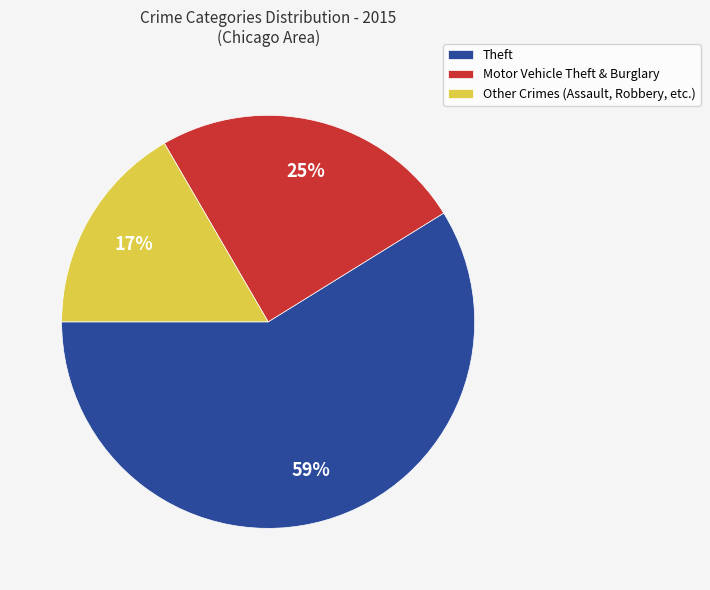

What is the ratio of the value at Motor Vehicle Theft & Burglary to the value at Theft?

0.4